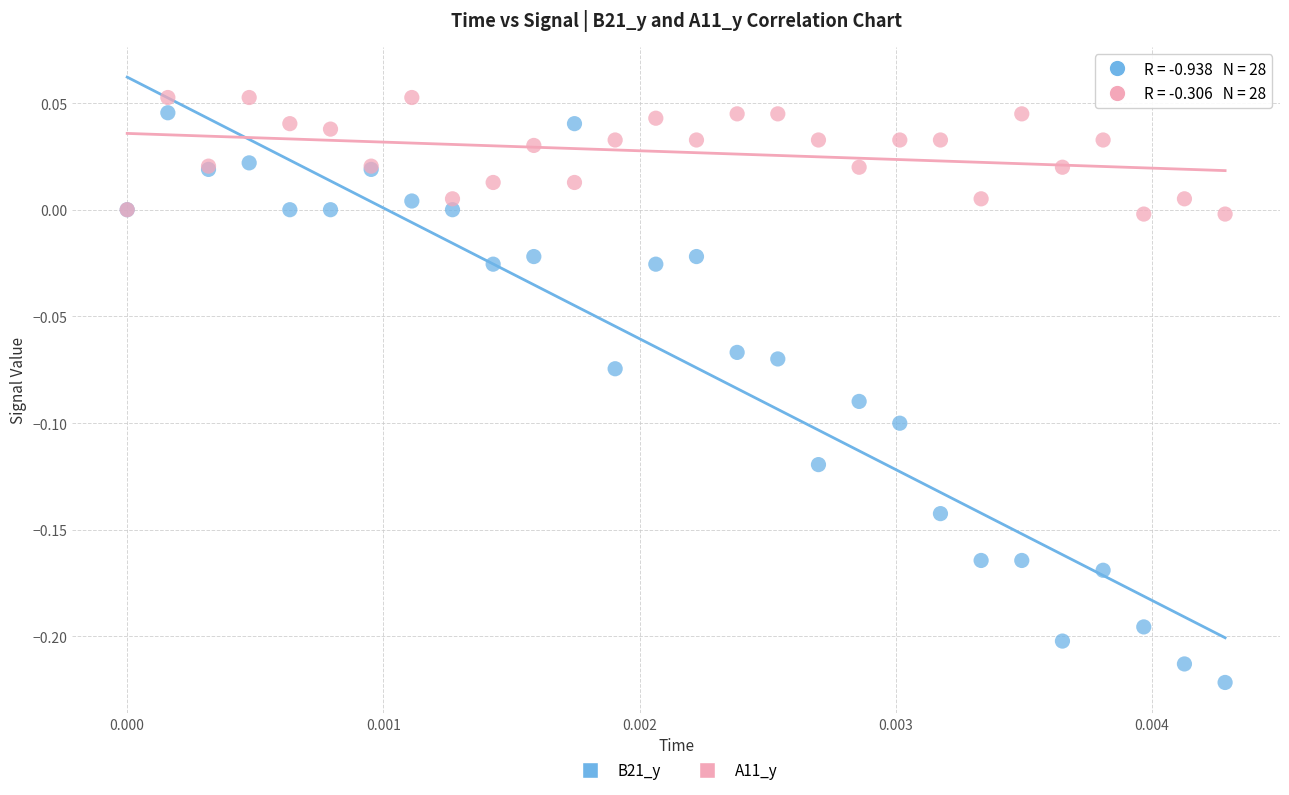

Which series reaches the minimum Y coordinate?

B21_y